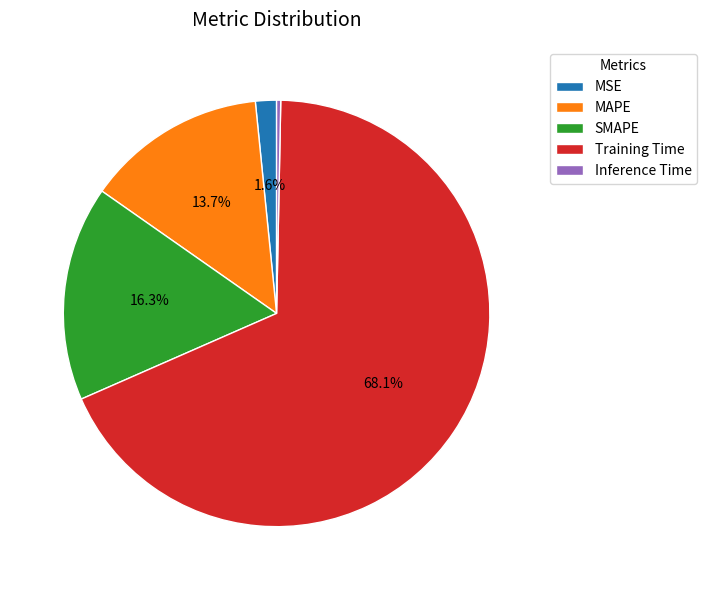

Does any single category account for the majority?

Yes